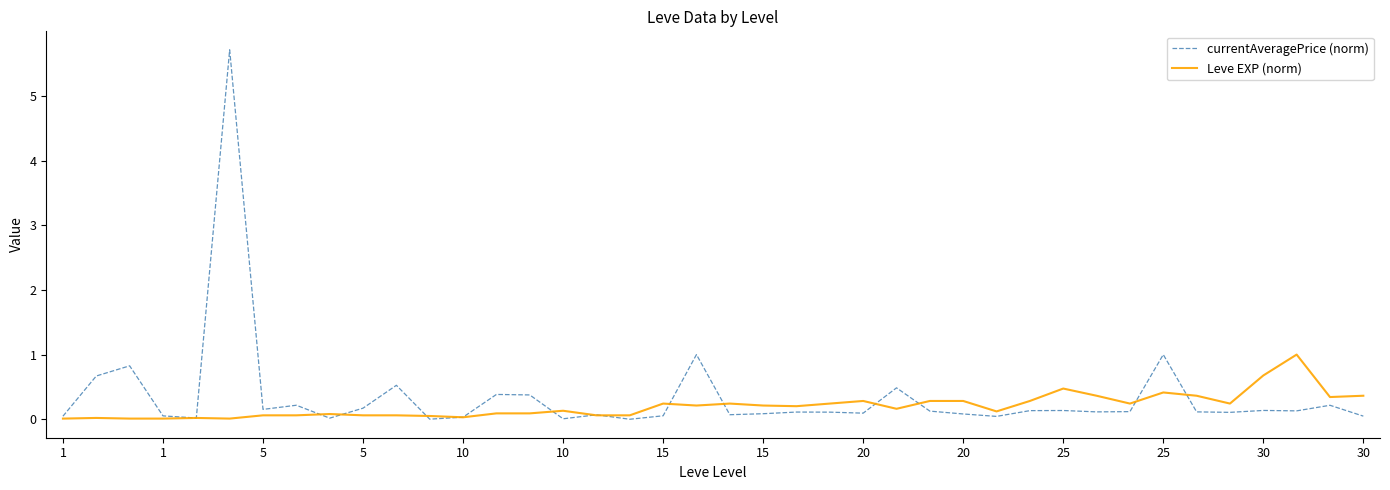

Which series has the widest spread of values?

currentAveragePrice (norm)